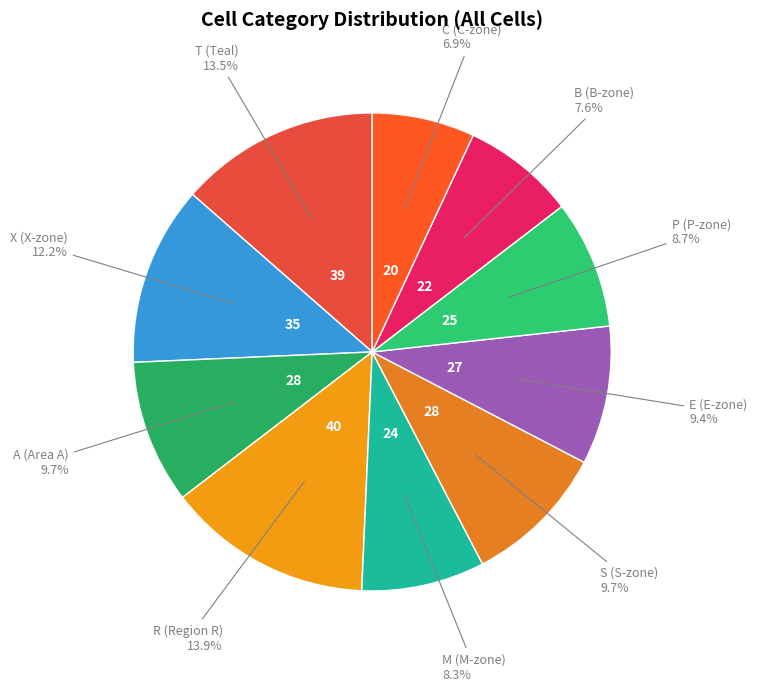

Between M (M-zone) and T (Teal), which is larger?

T (Teal)